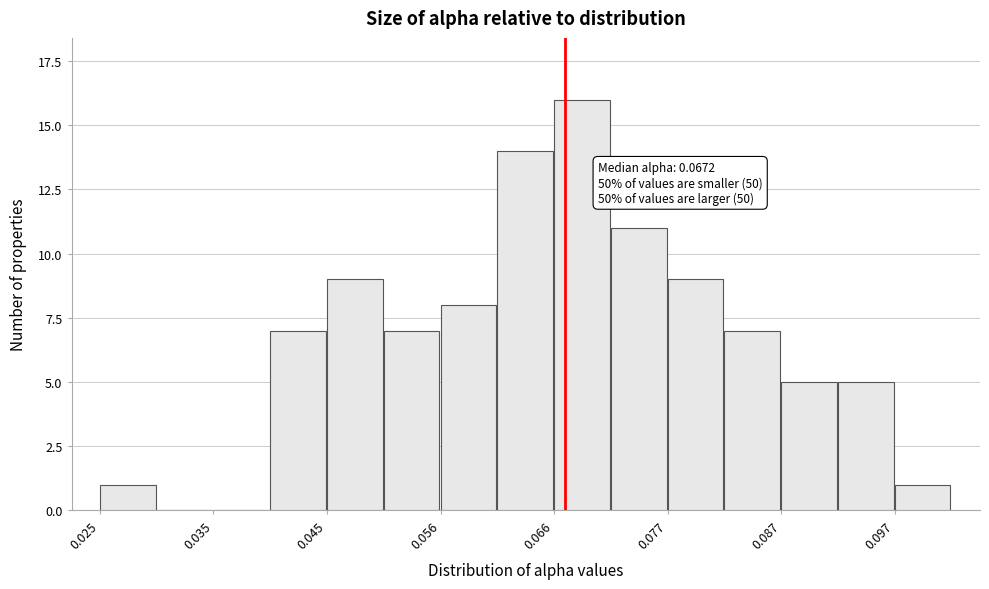

Around what value on the x-axis is the tallest bar? Give the approximate position of its centre, as read against the axis.

0.068